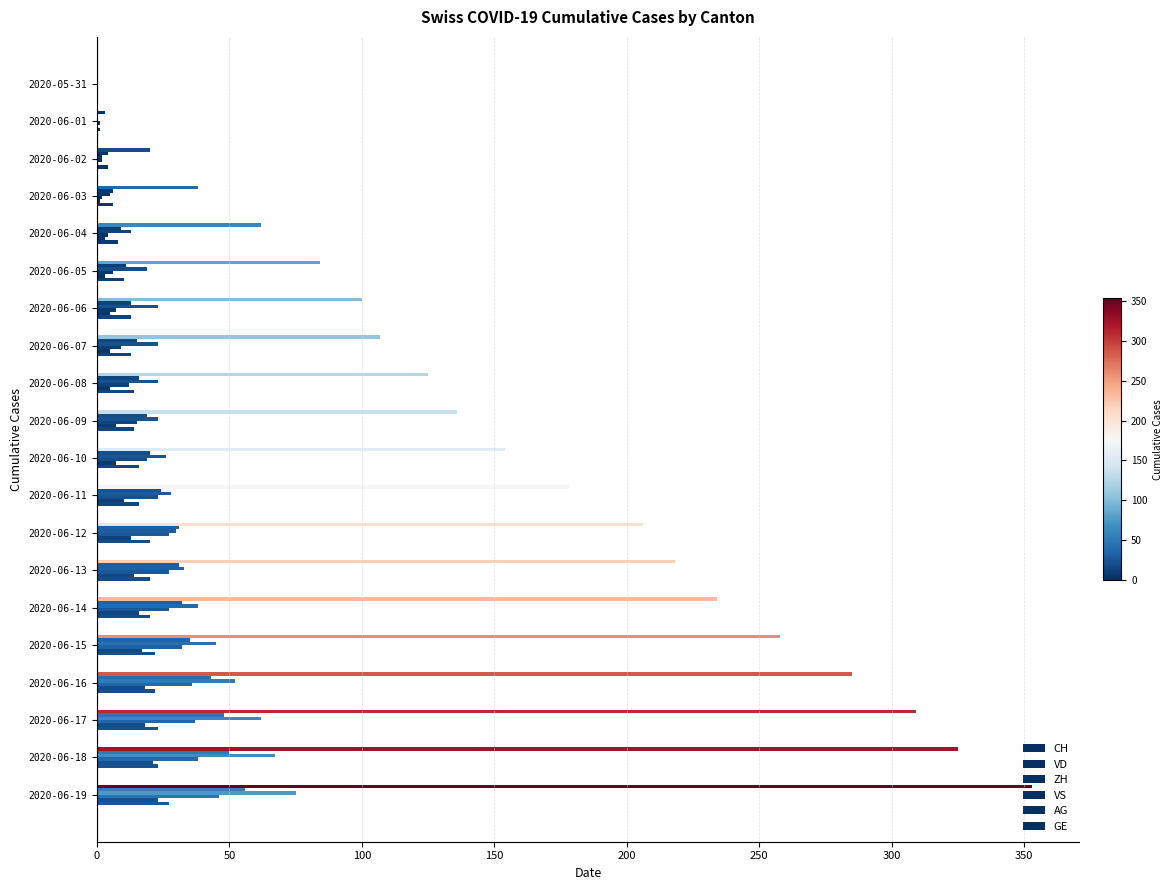

List the series in order of their peak value, lowest first.

AG, GE, VS, VD, ZH, CH